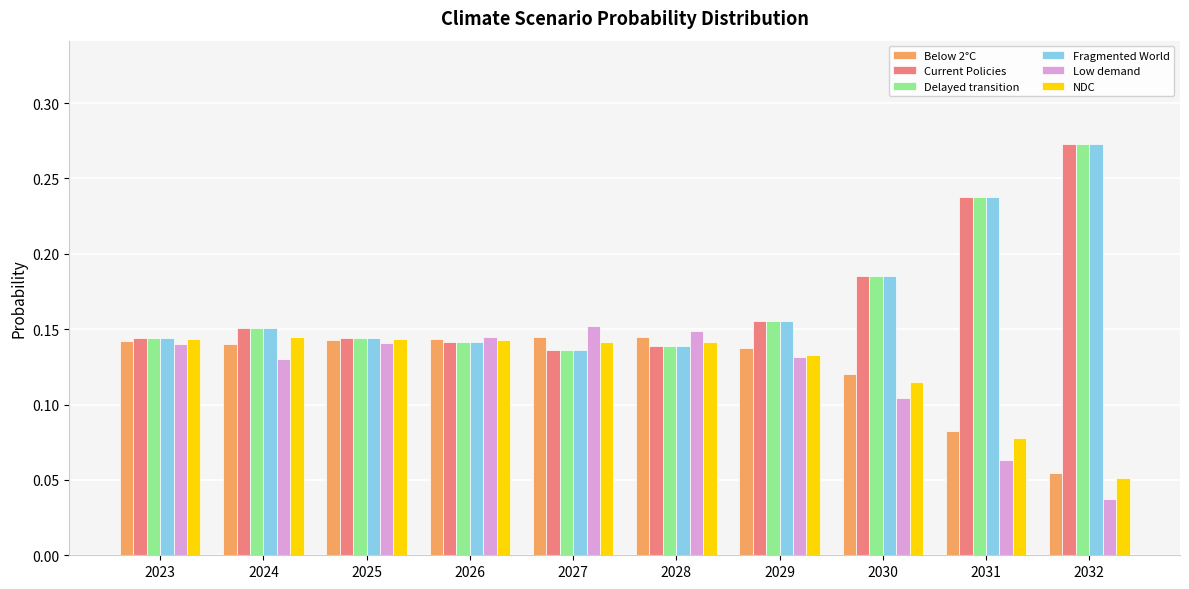

What are all the series names shown in the legend?

Below 2°C, Current Policies, Delayed transition, Fragmented World, Low demand, NDC